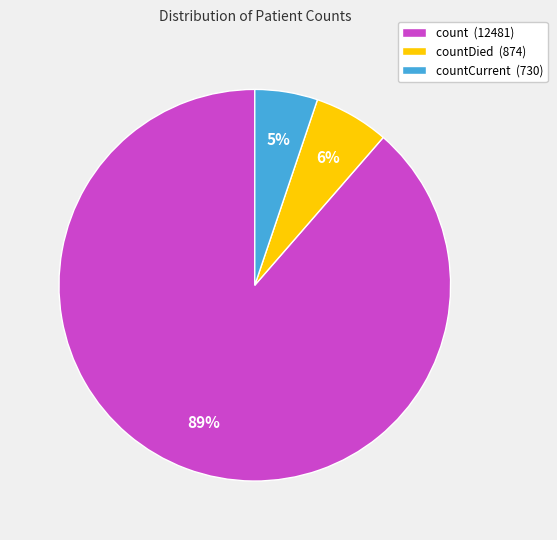

Is there a majority slice in this chart?

Yes